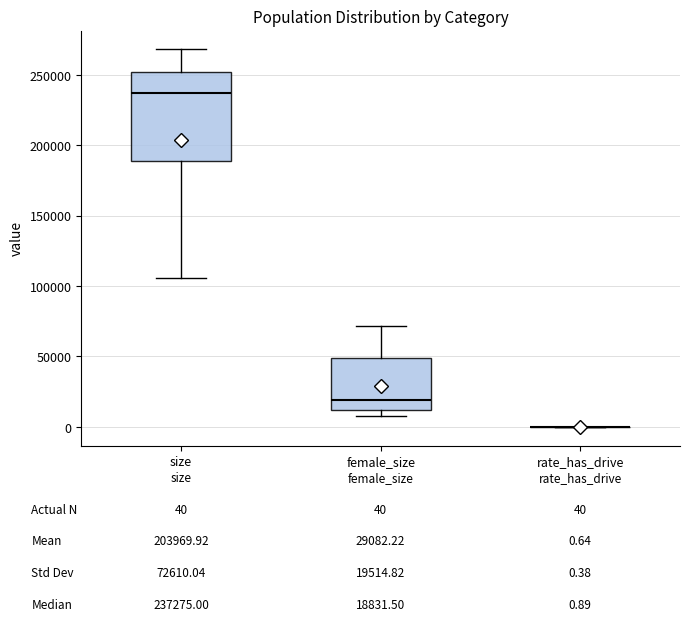

Which box is the tallest, from its lower edge to its upper edge?

size